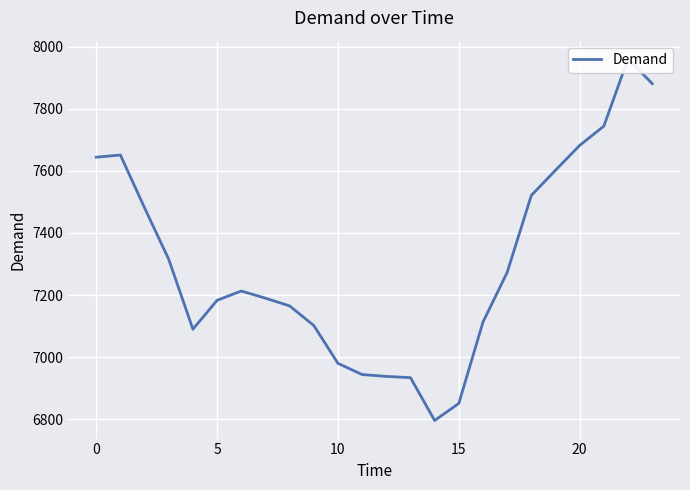

What is the label of the 10th point from the right?

14